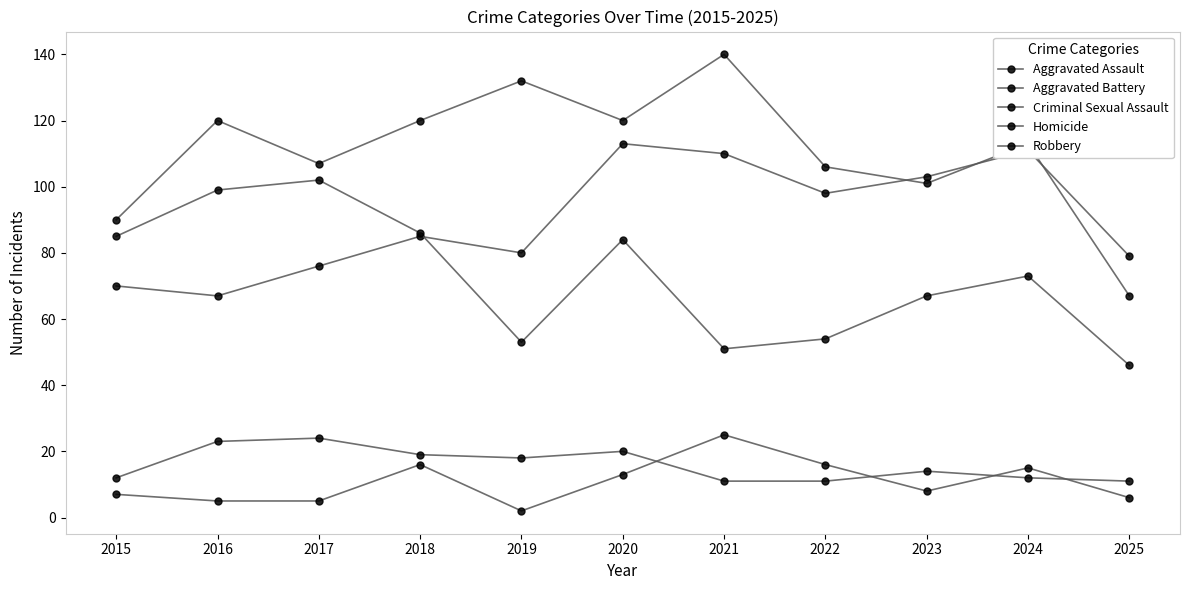

True or false: Aggravated Assault has a value of 111 at 2024.

True